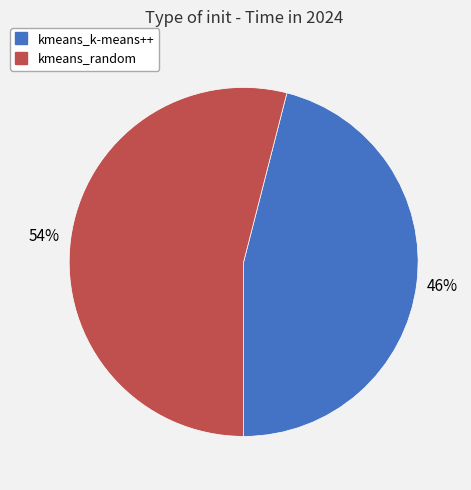

The kmeans_random slice represents 41% of the pie. True or false?

False